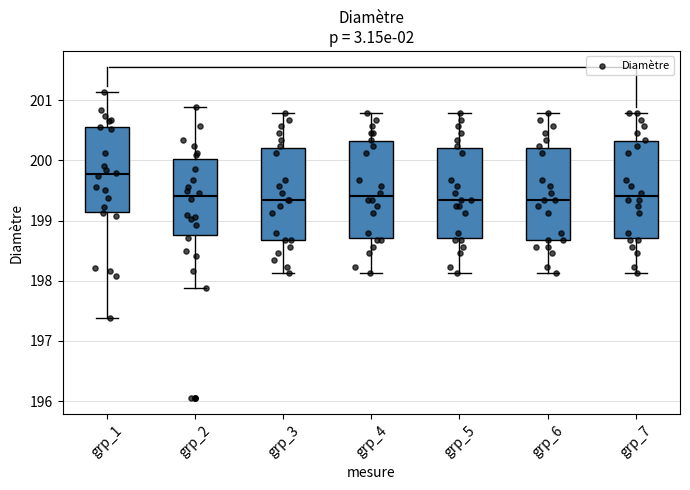

Which box's median line is the highest?

grp_1